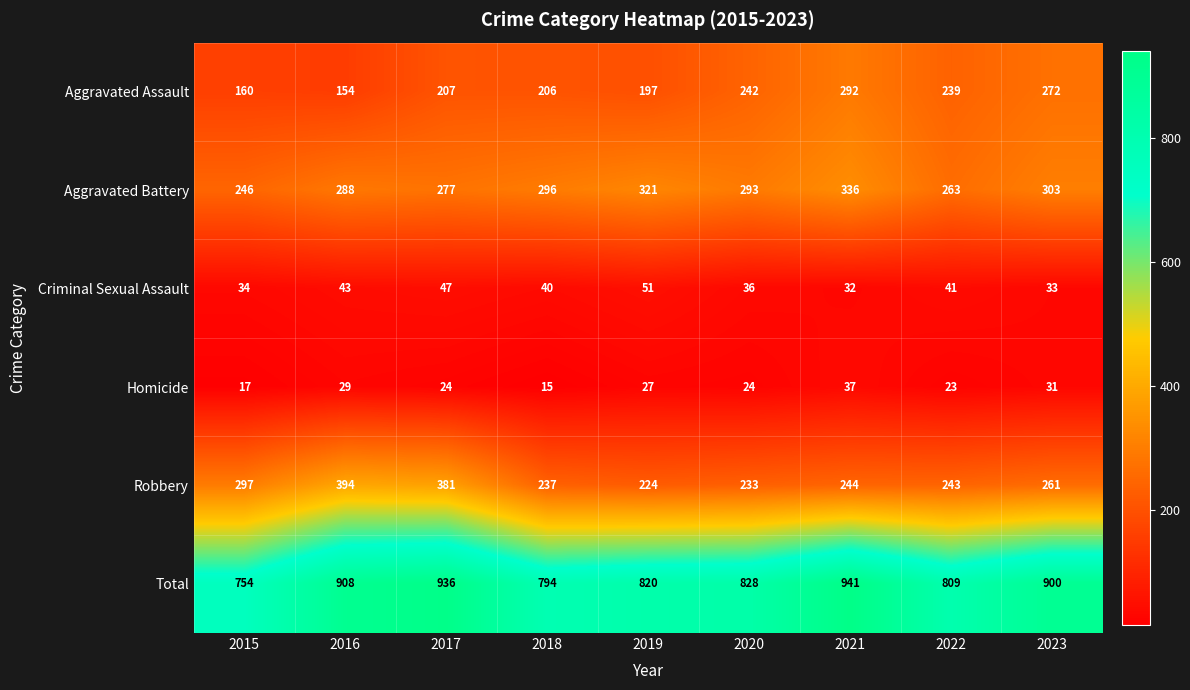

How many series are shown in this chart?

6